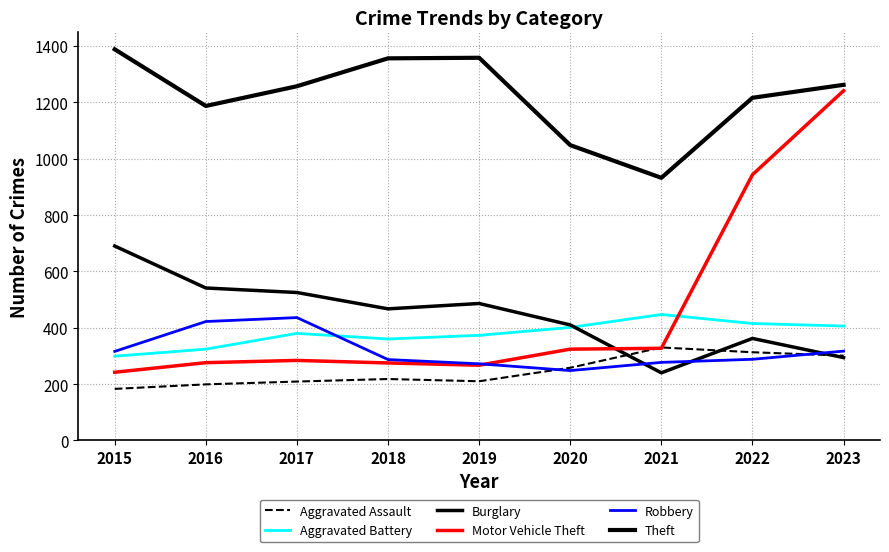

Reading left to right, transcribe all the data shown in this chart.

Aggravated Assault: 183	199	209	218	210	258	330	313	301
Aggravated Battery: 299	324	380	360	373	401	447	415	406
Burglary: 690	541	525	467	486	410	240	362	294
Motor Vehicle Theft: 242	276	284	275	267	324	327	943	1241
Robbery: 316	422	436	287	272	248	277	288	317
Theft: 1388	1187	1257	1356	1358	1048	932	1216	1262